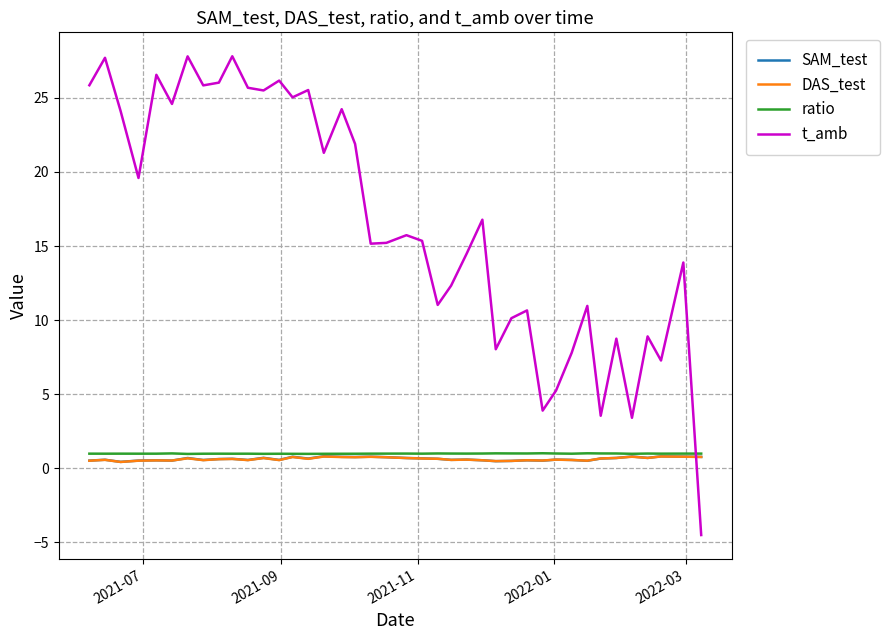

True or false: t_amb and ratio cross at least once.

True